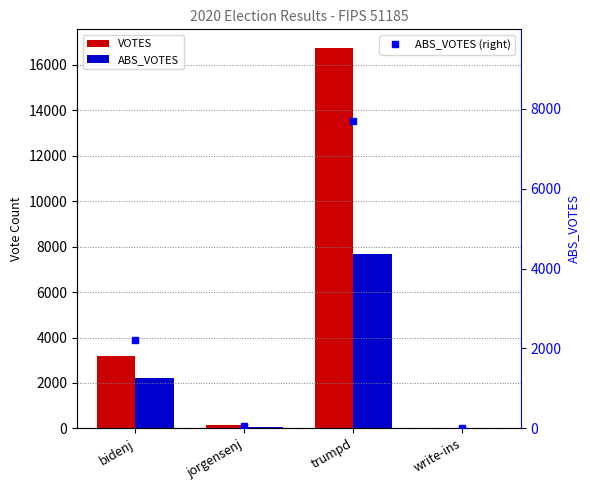

What is the difference between the highest and lowest values at write-ins?

39